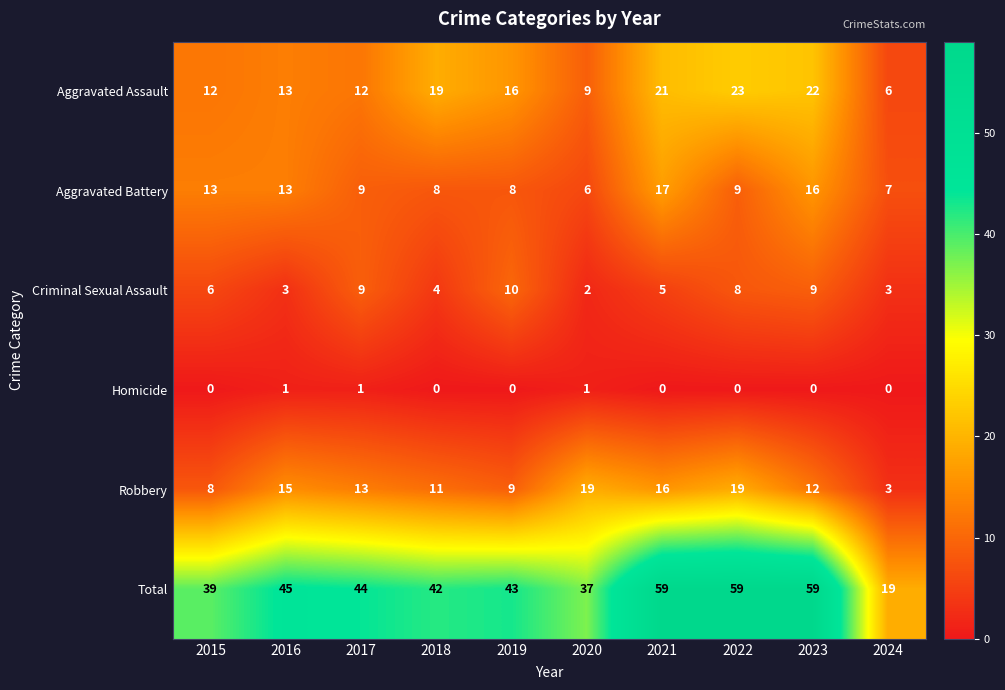

What is the difference between the second highest and second lowest values in the Robbery series?

11